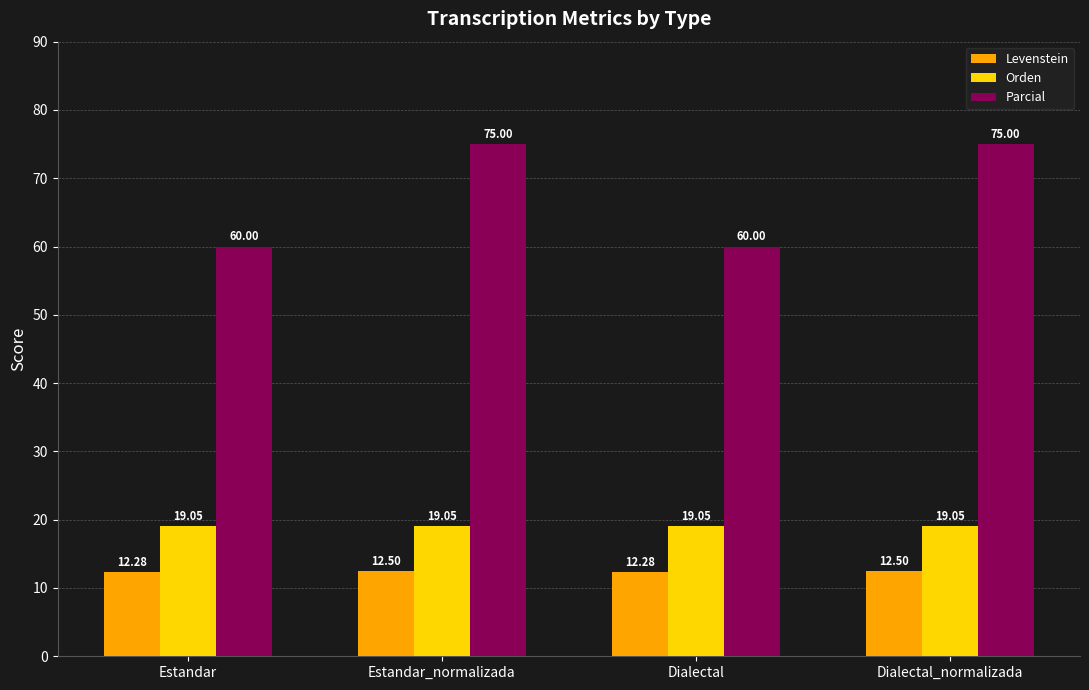

Which series has the largest total across all categories?

Parcial